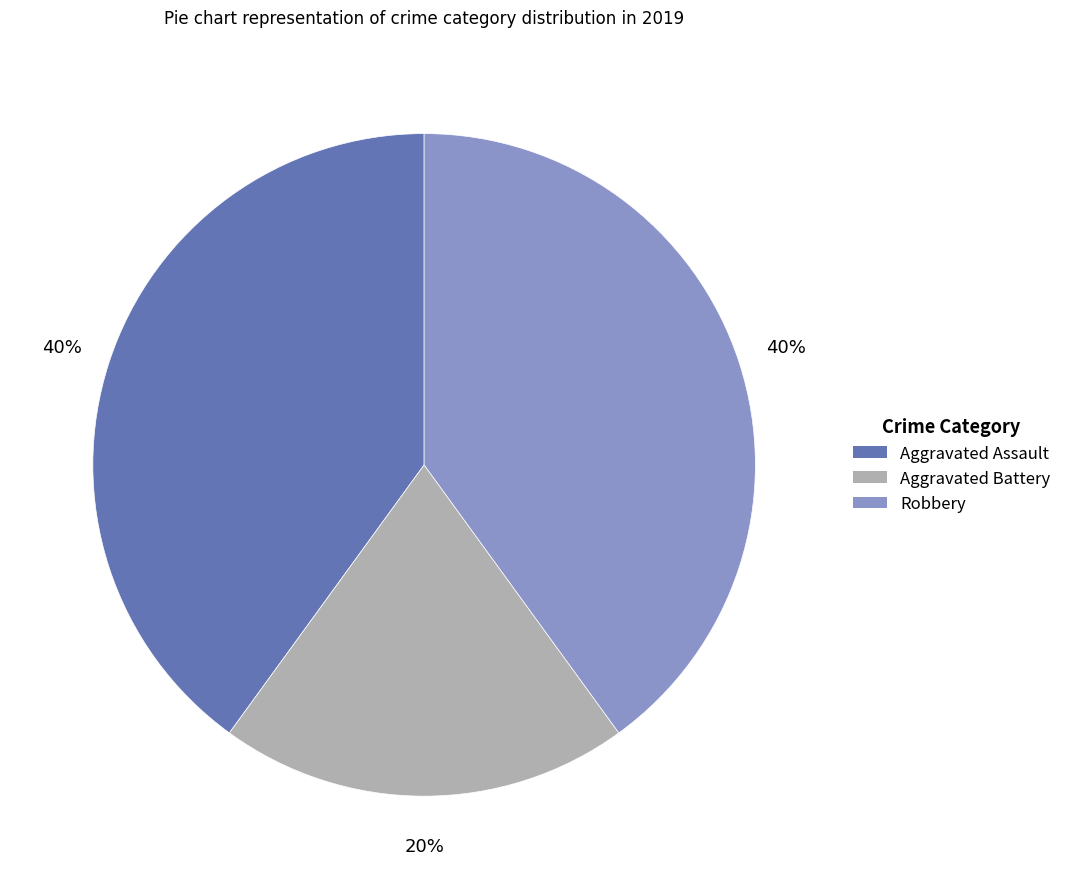

True or false: Aggravated Assault accounts for 27% of the total.

False